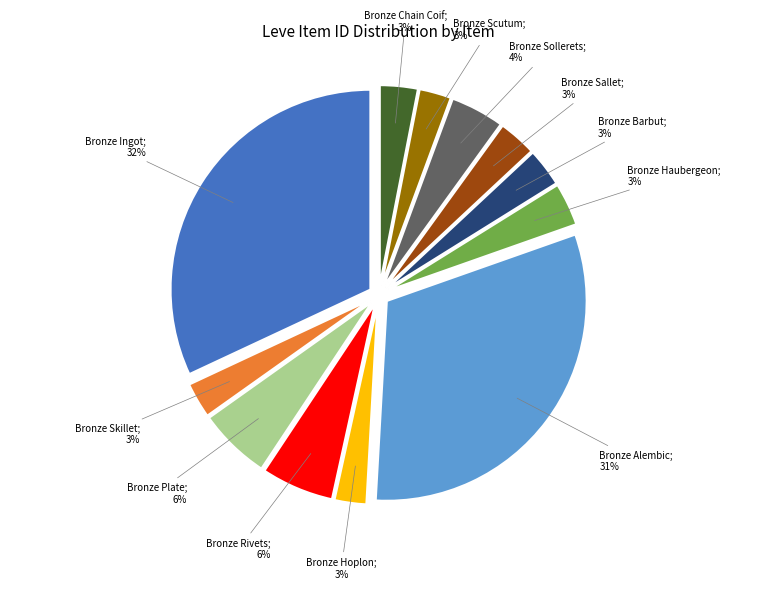

Is there a majority slice in this chart?

No